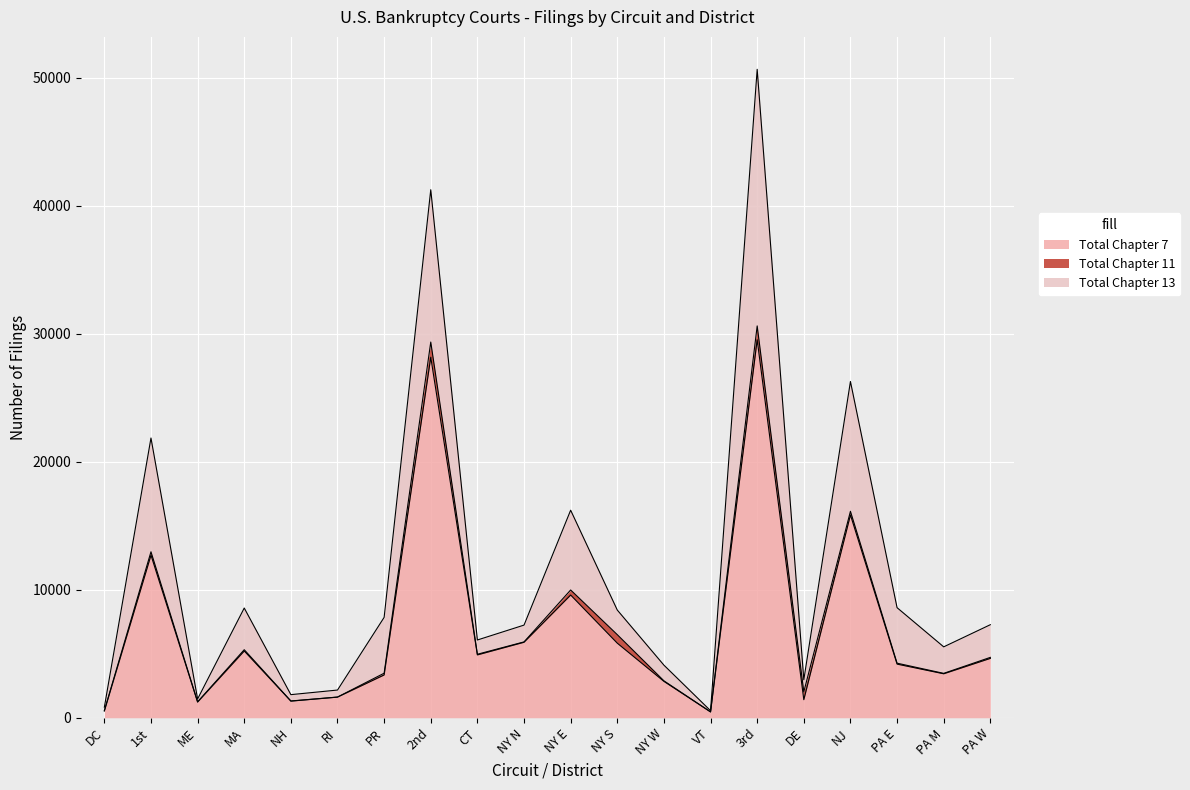

Reading left to right, extract all data points from this chart.

Total Chapter 7: 528	12702	1227	5217	1300	1613	3345	28170	4911	5899	9589	5827	2843	457	29530	1412	15844	4192	3436	4640
Total Chapter 11: 24	266	17	99	11	4	135	1185	51	27	394	666	43	4	1085	615	287	72	33	77
Total Chapter 13: 272	8889	226	3257	495	548	4363	11900	1114	1313	6233	1923	1226	91	20048	941	10142	4337	2071	2553